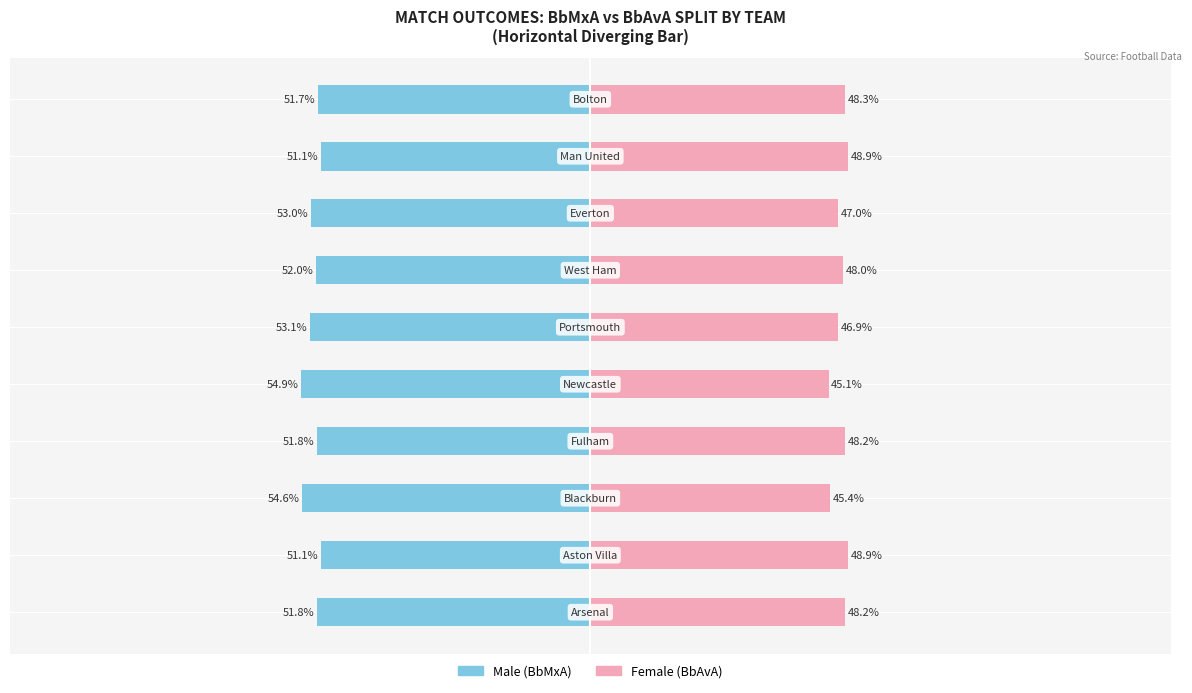

What is the difference between the second highest and second lowest values in the Male series?

3.5